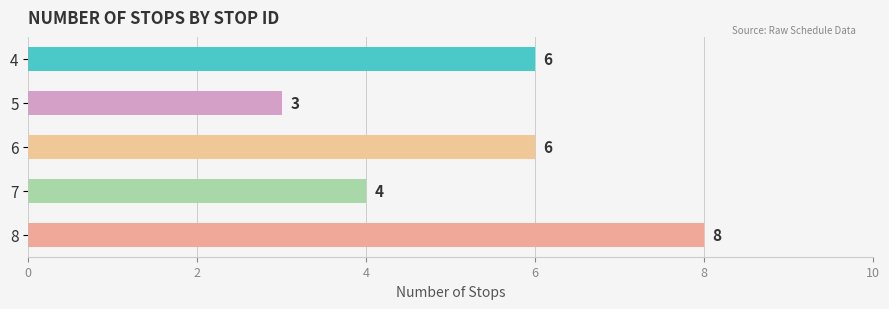

What value does the data have at 8?

8